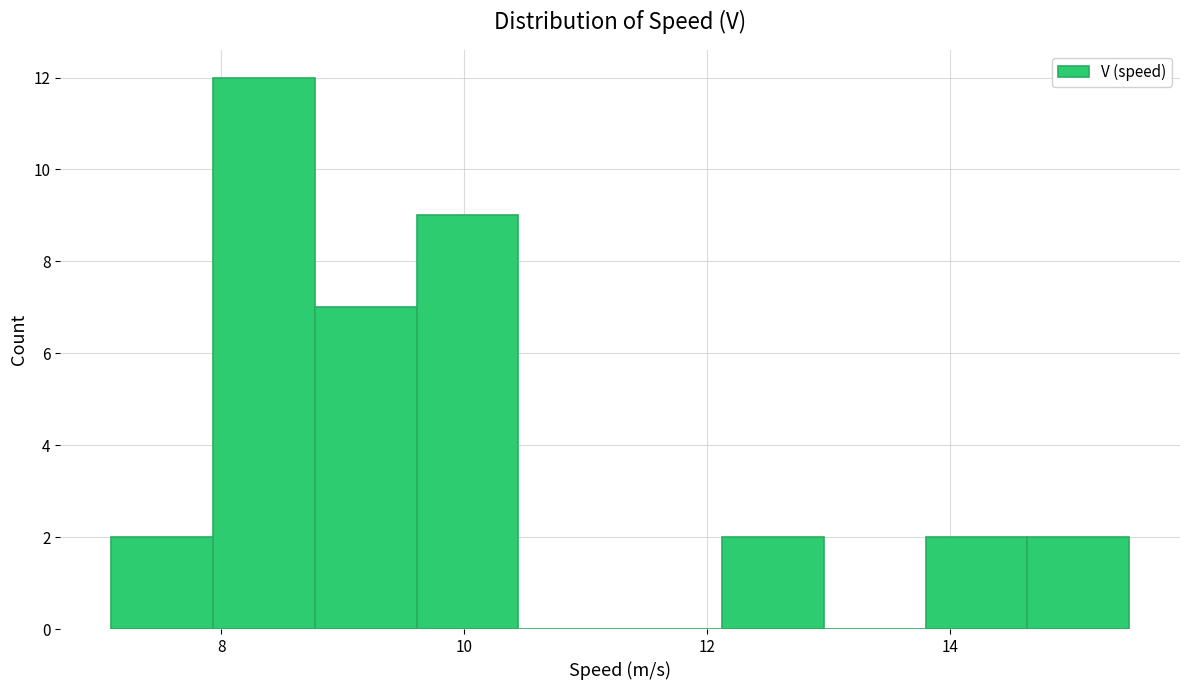

Which range on the x-axis has the tallest bar?

8.0 to 8.8